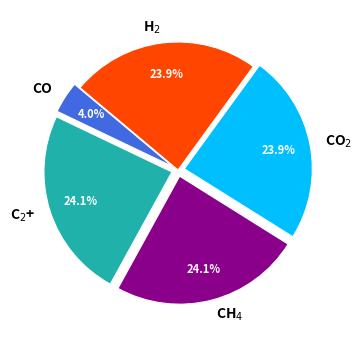

What is the smallest slice in the pie chart?

CO